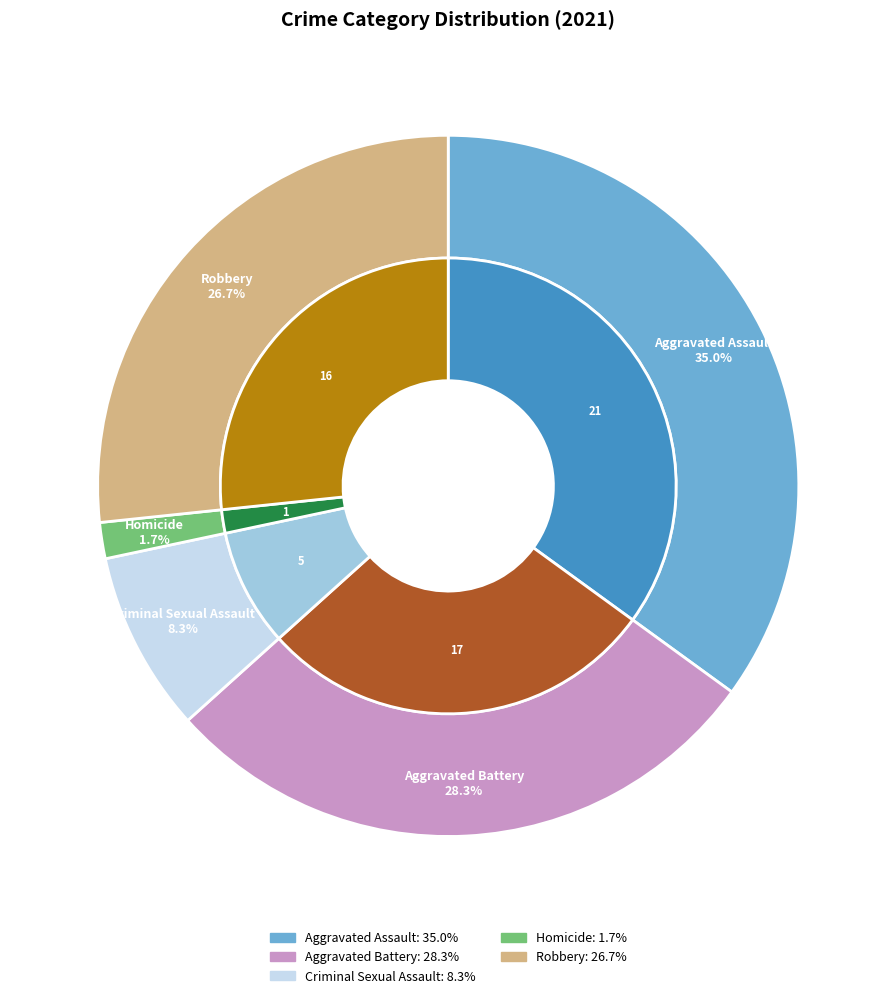

Is it true that Aggravated Assault is 35% of the pie?

True